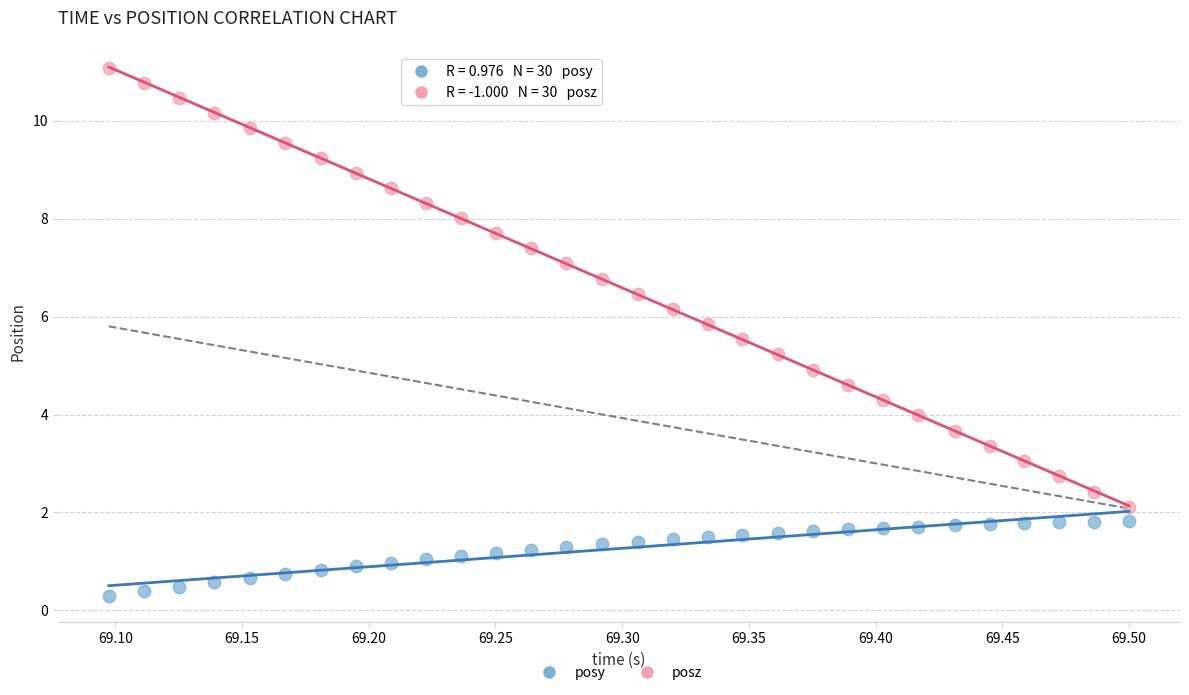

What is the X range (max minus min) for the scatter plot?

0.4